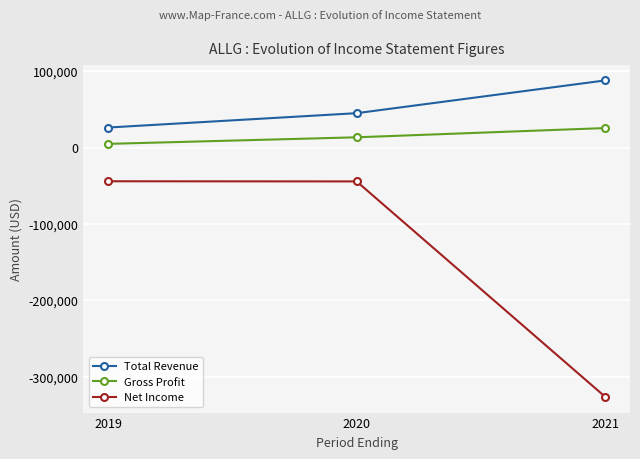

How many distinct data groups are displayed?

3